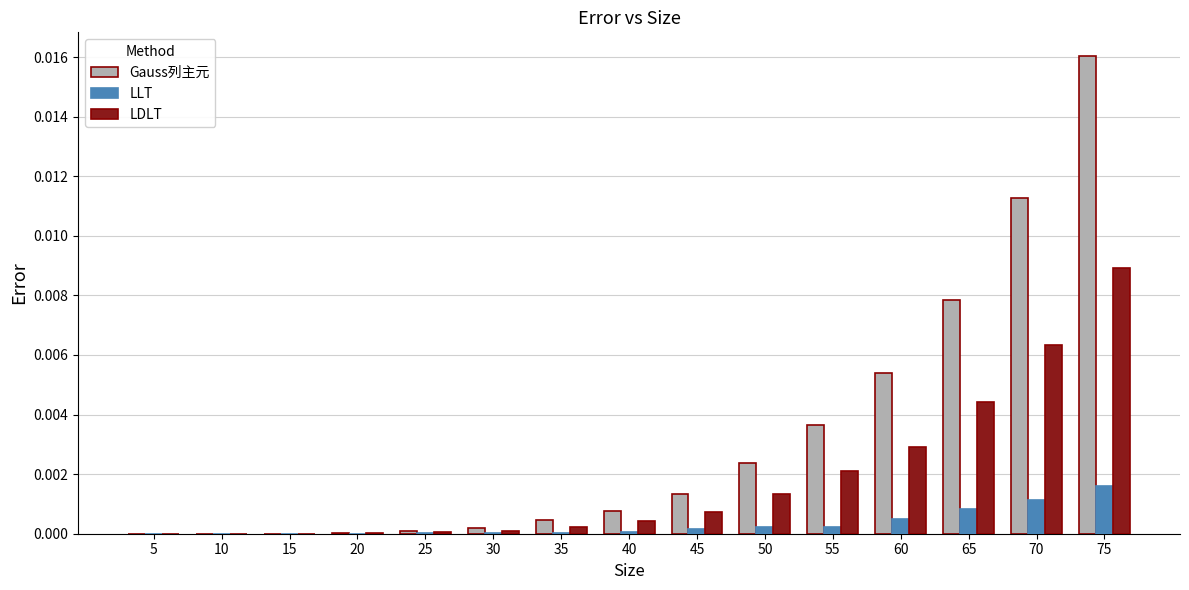

Which series changed the most between 45 and 65?

Gauss列主元